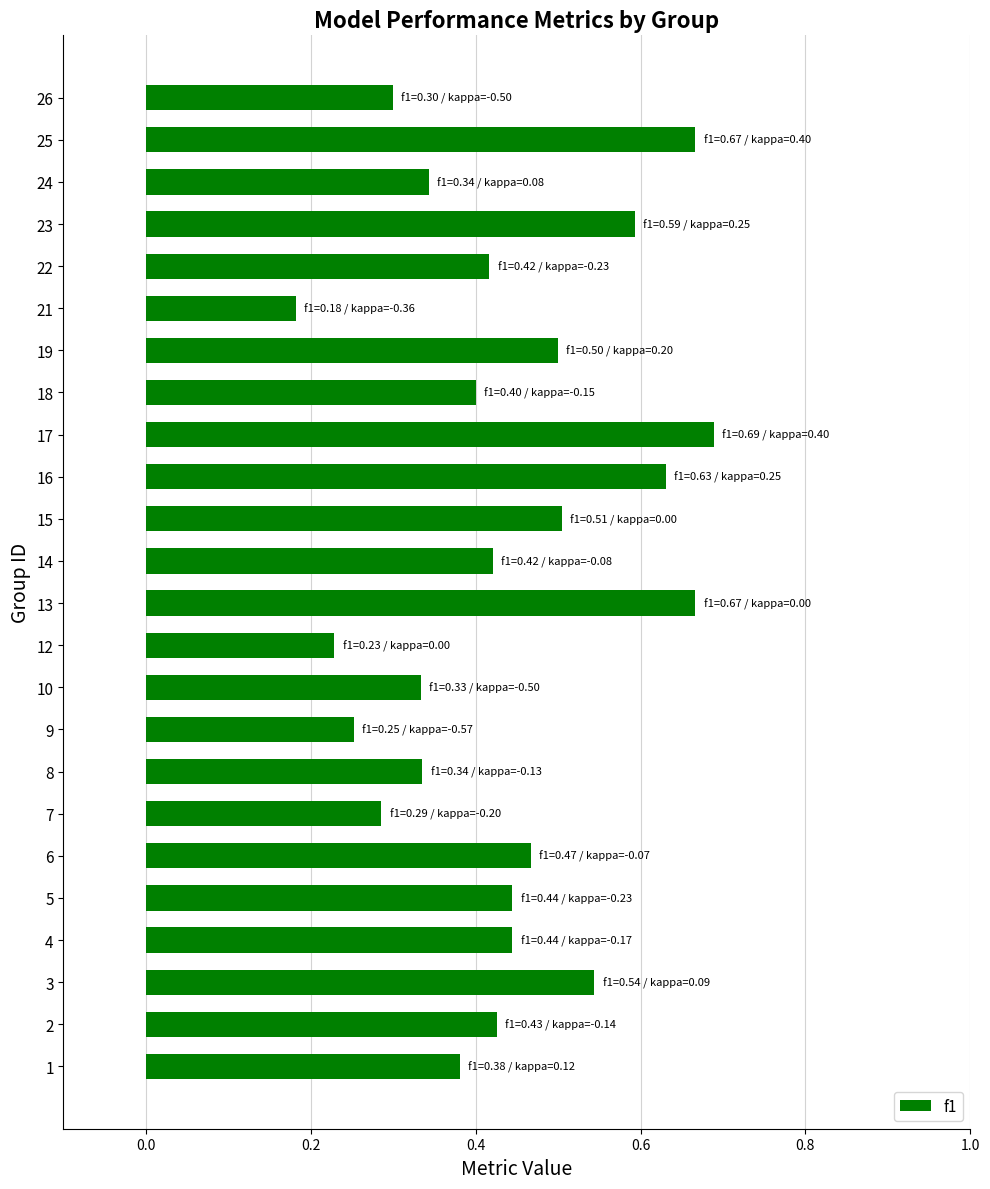

Between 12 and 21, which is larger?

12